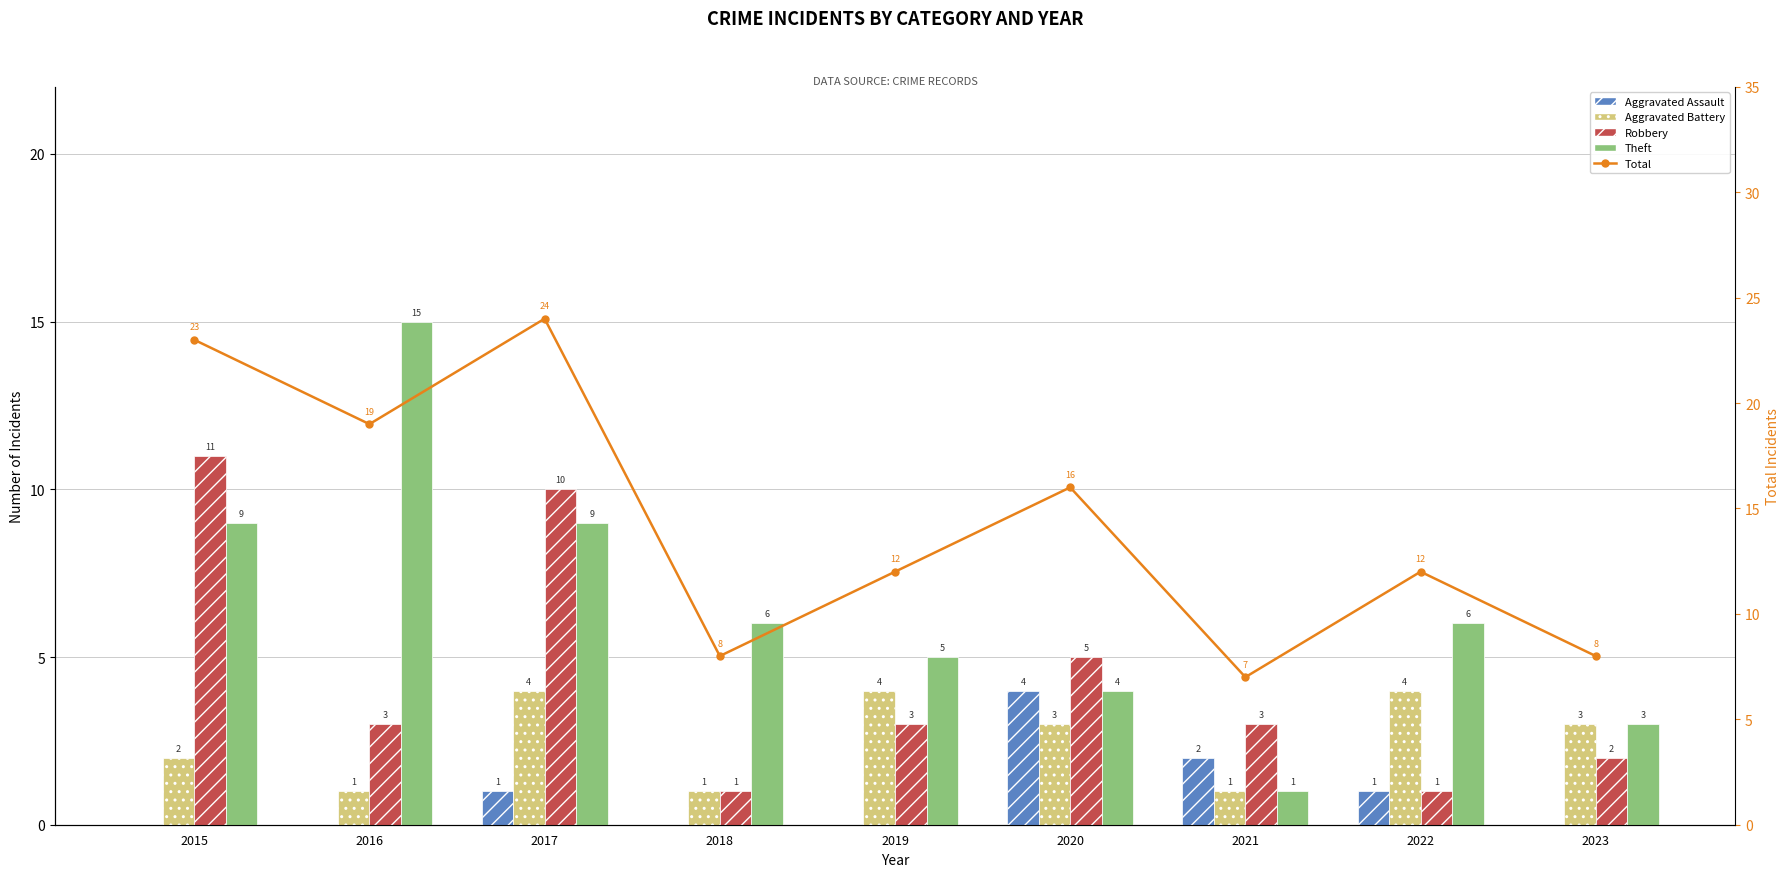

What are all the series names shown in the legend?

Aggravated Assault, Aggravated Battery, Robbery, Theft, Total